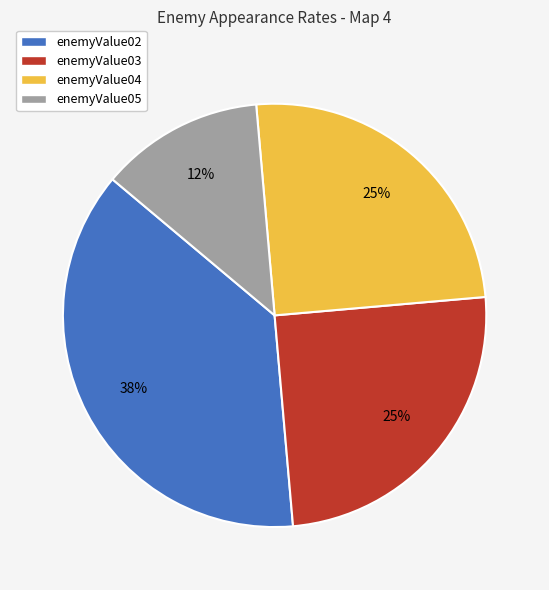

To the nearest percent, what is the average slice percentage?

25%